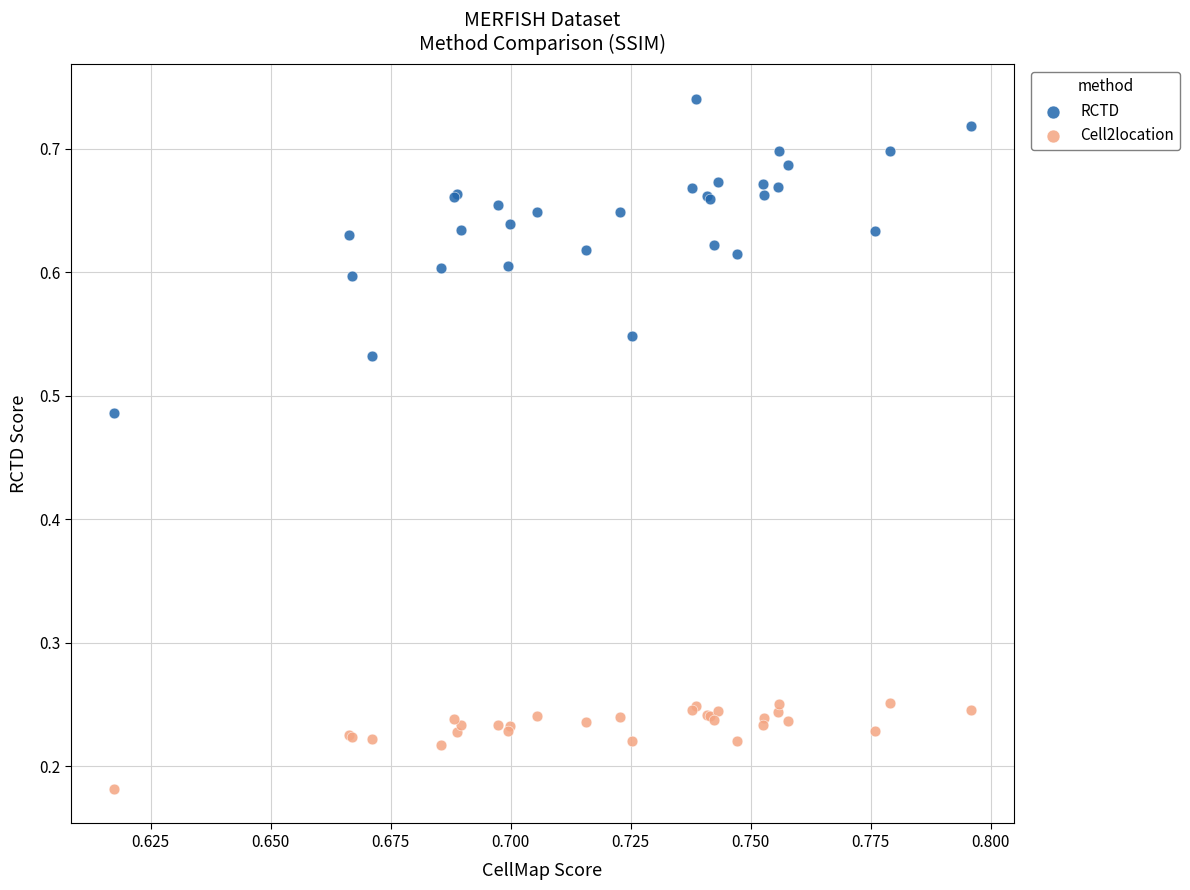

Which series has the widest spread of Y values?

RCTD